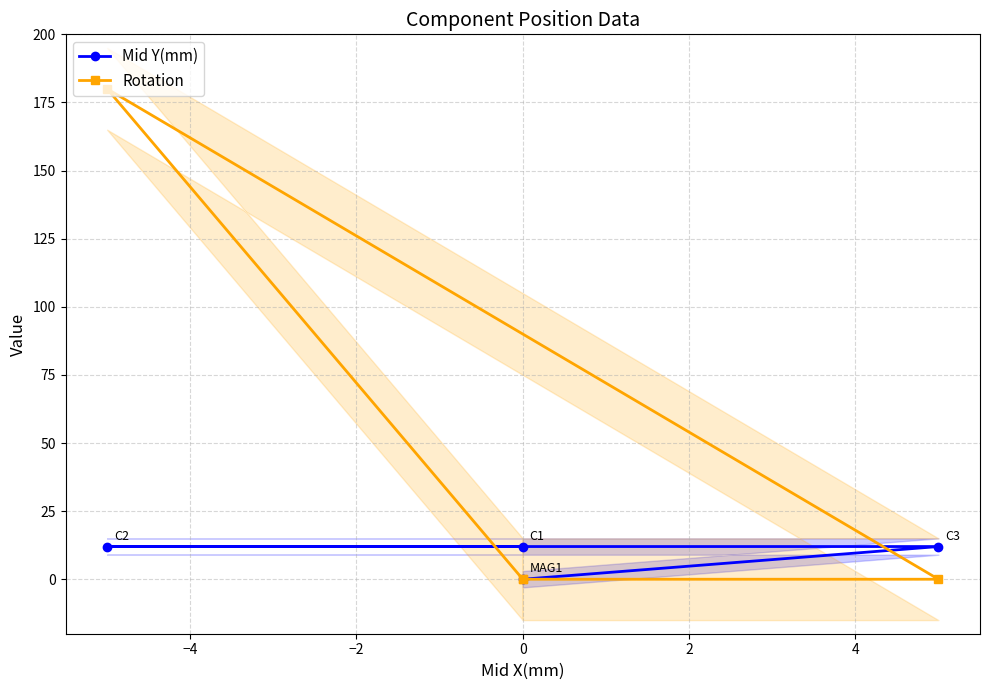

Reading left to right, transcribe all the data shown in this chart.

Mid Y(mm): 12	12	12	0
Rotation: 0	180	0	0